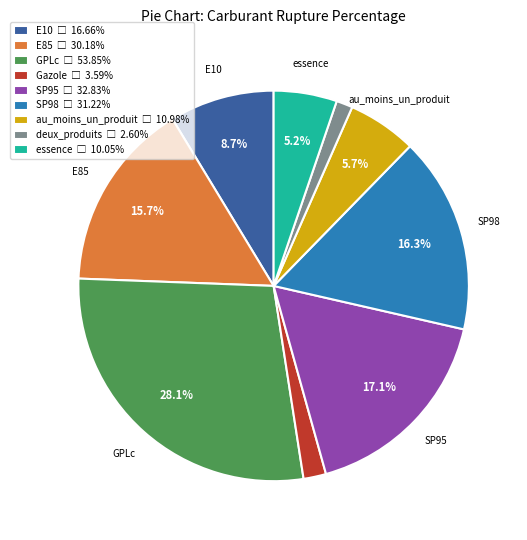

Is it true that deux_produits is 11% of the pie?

False